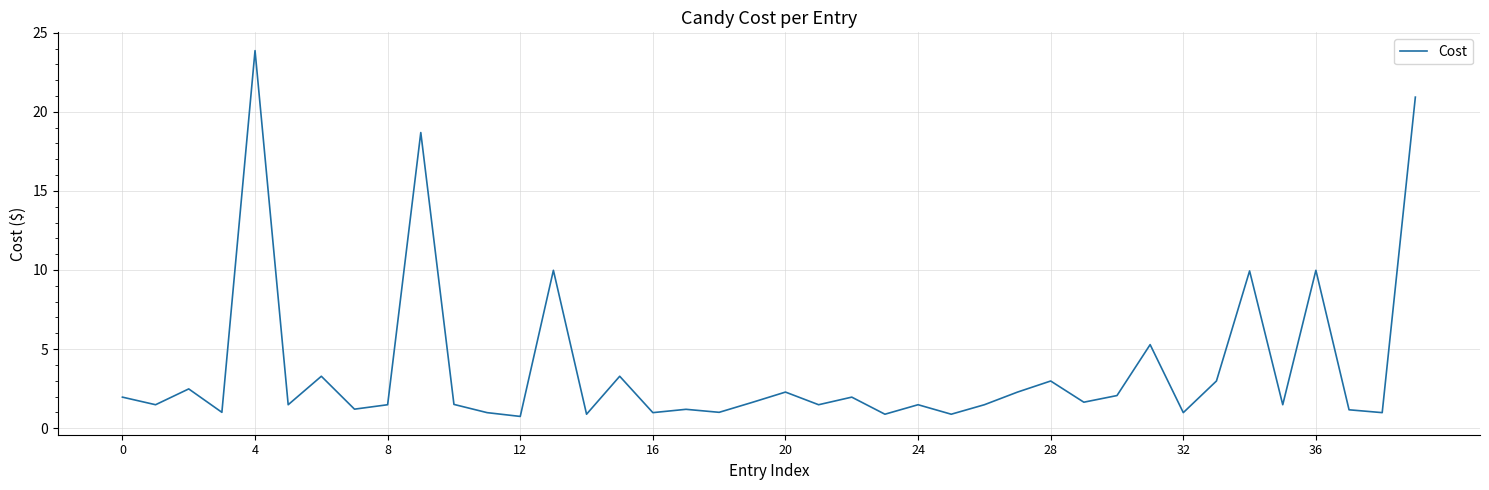

What is the minimum value shown in the chart?

0.7